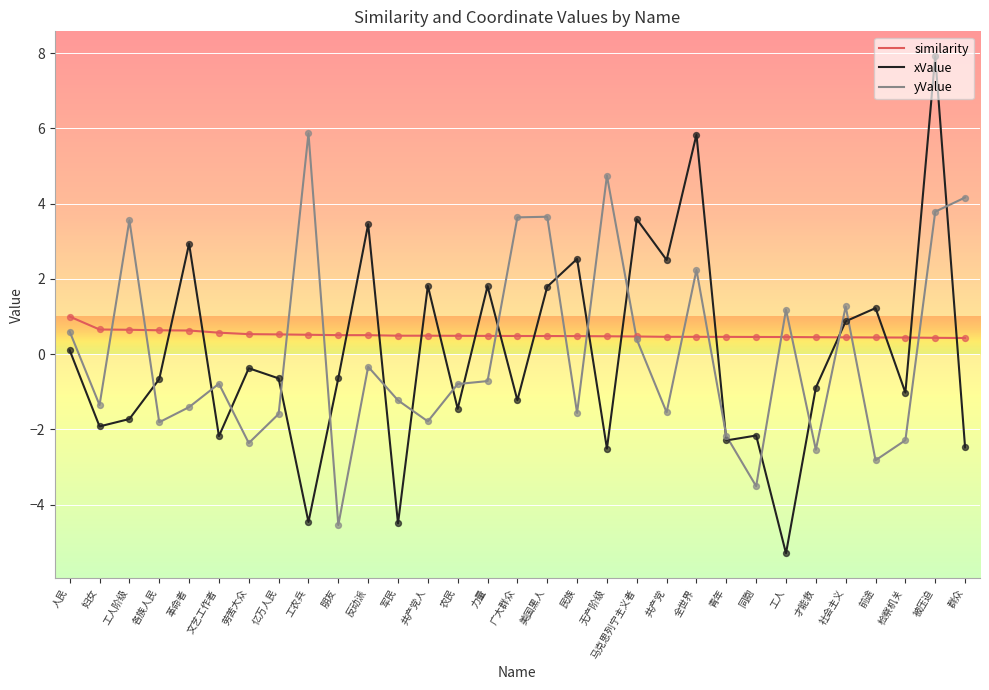

Is the value of similarity at 群众 greater than the value of yValue at 无产阶级?

No